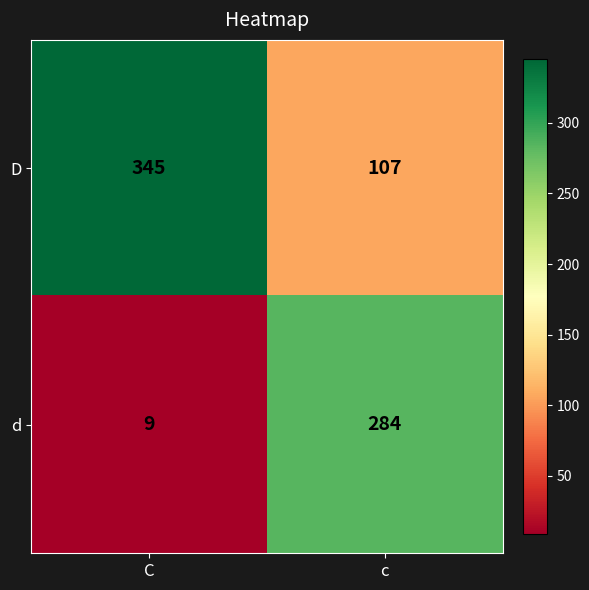

Reading left to right, what are all the values shown in this chart?

D: 345	107
d: 9	284